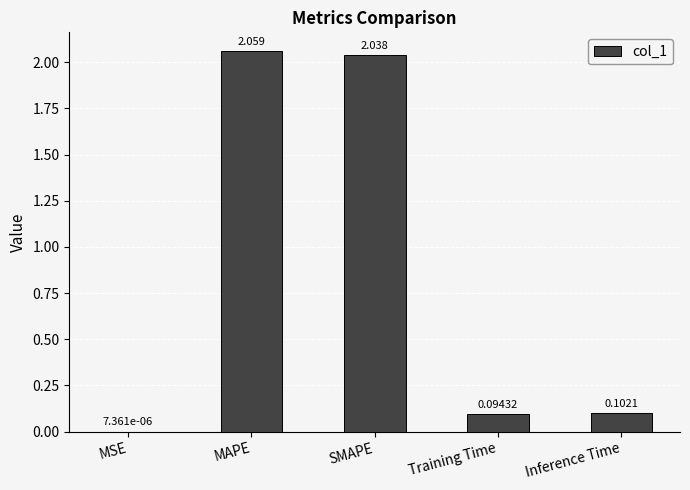

Which has a higher value, Training Time or Inference Time?

Inference Time